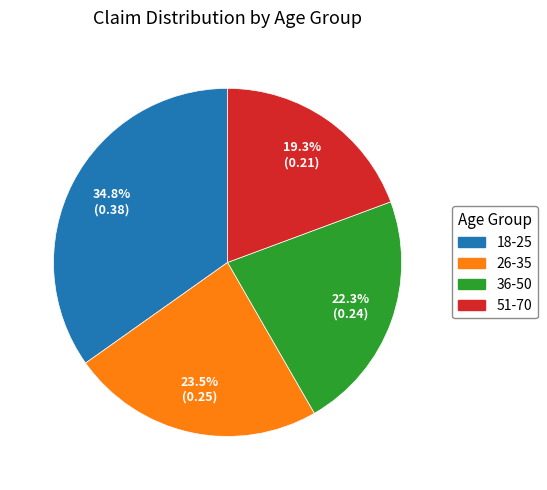

To the nearest percent, what is the average slice percentage?

25%